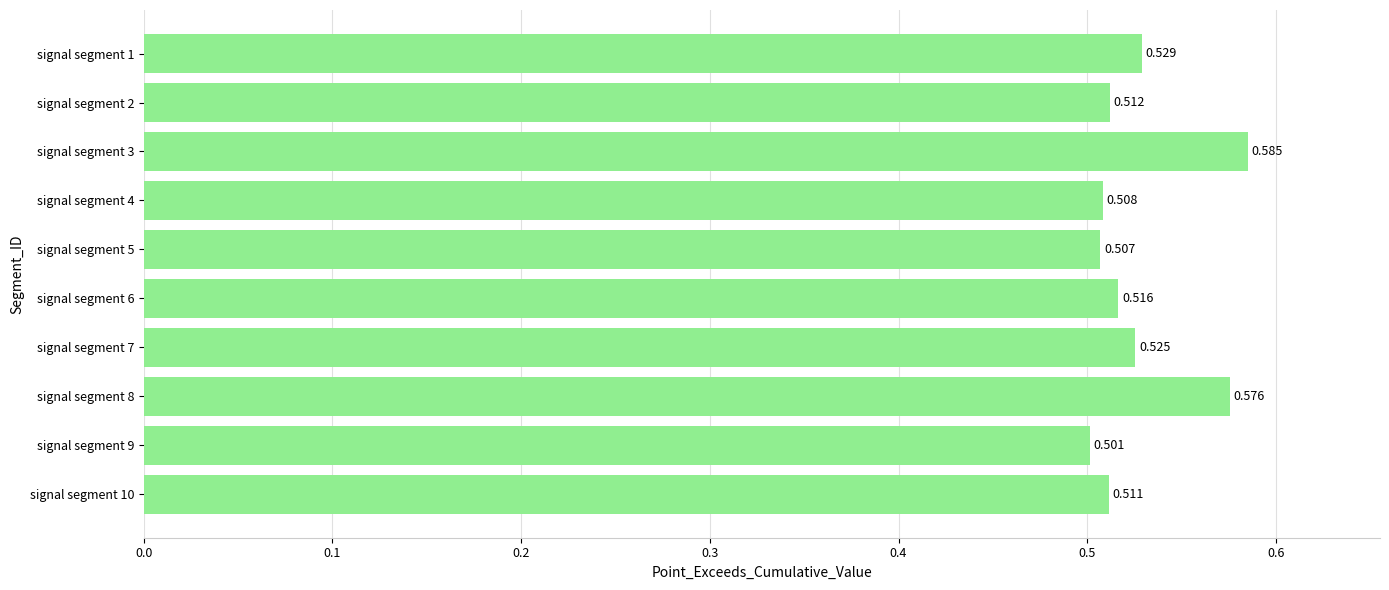

Are the bars grouped side by side (vs. stacked)?

No